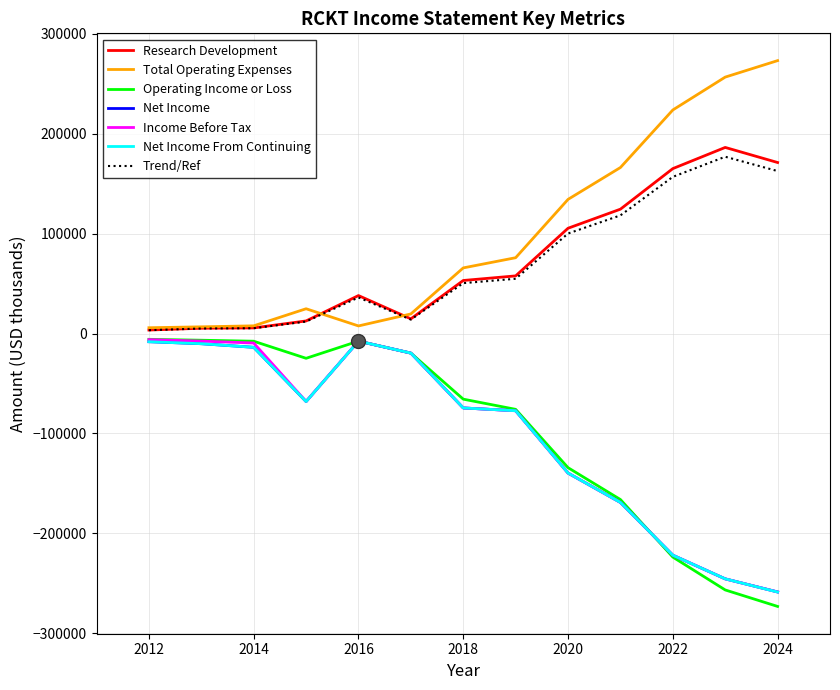

True or false: Operating Income or Loss has more than 0 interior local peaks.

True